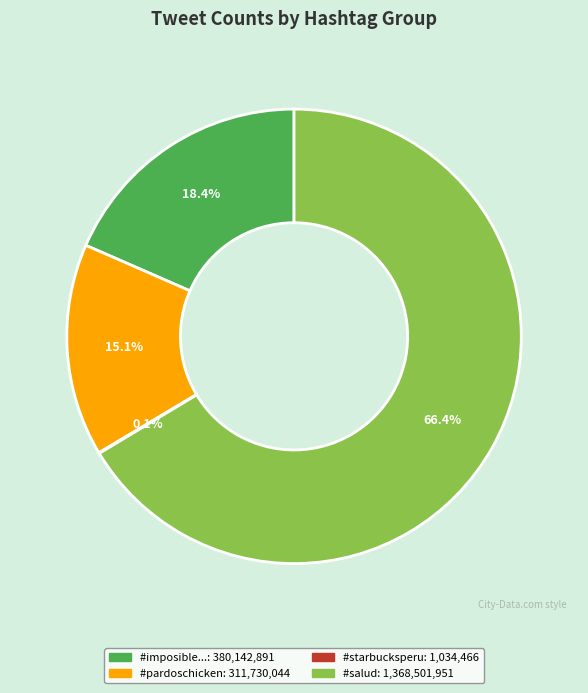

Does any single category account for the majority?

Yes